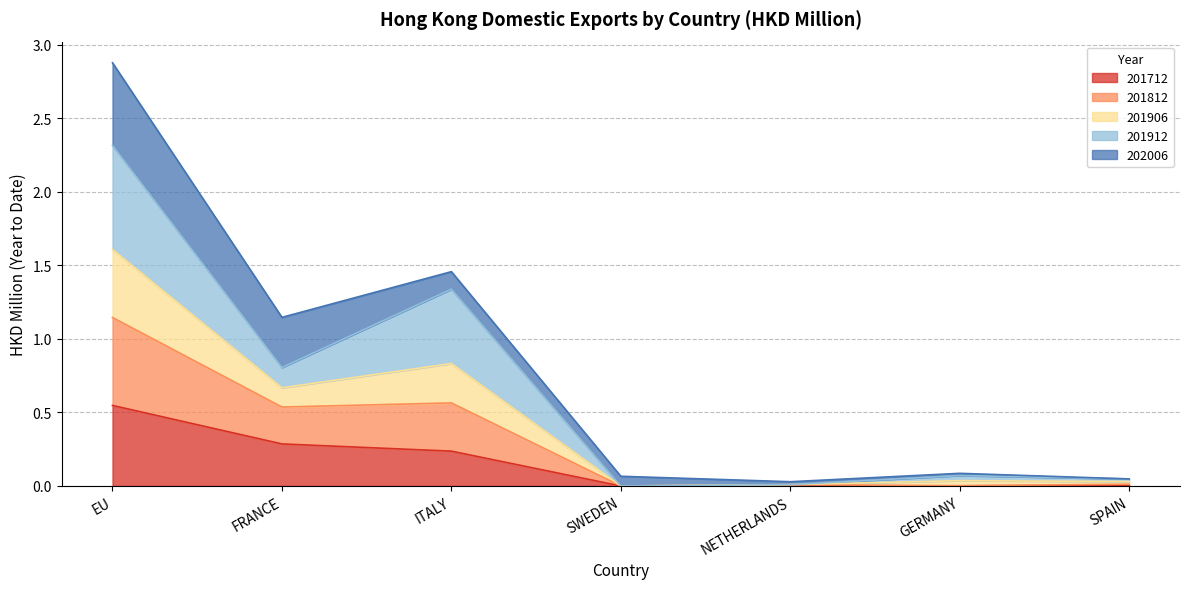

At which category is the sum across all series the highest?

EU